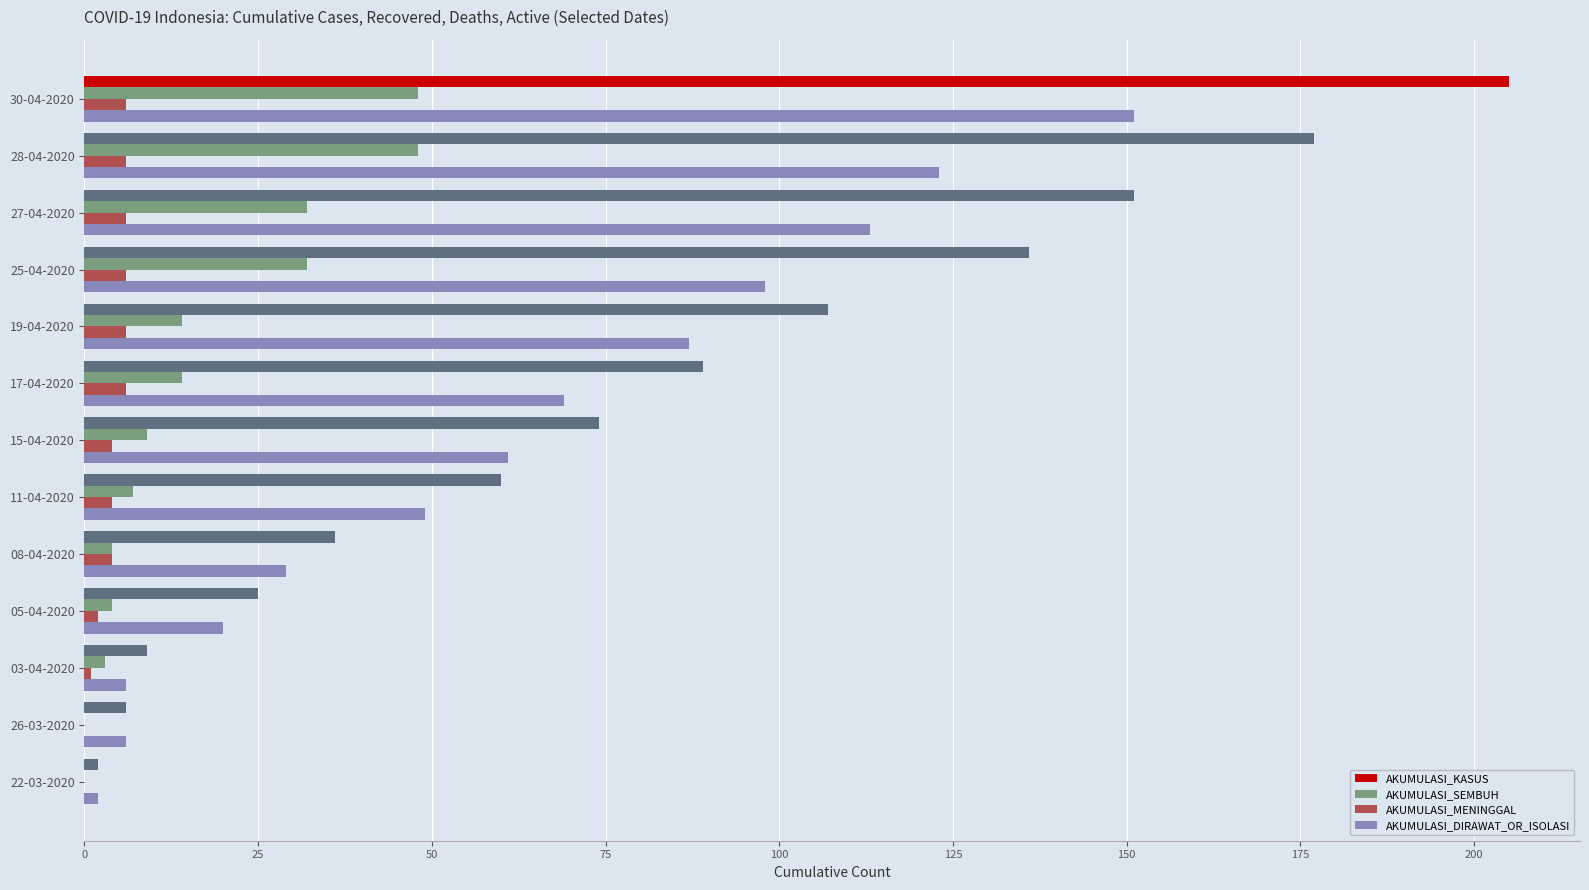

What is the average value of the AKUMULASI_MENINGGAL series?

4